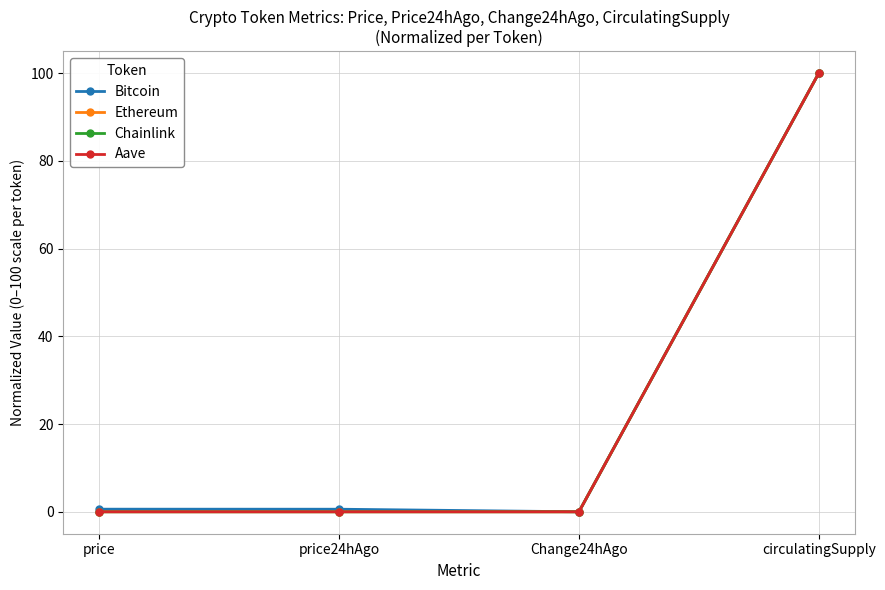

What position from the left is price24hAgo?

2